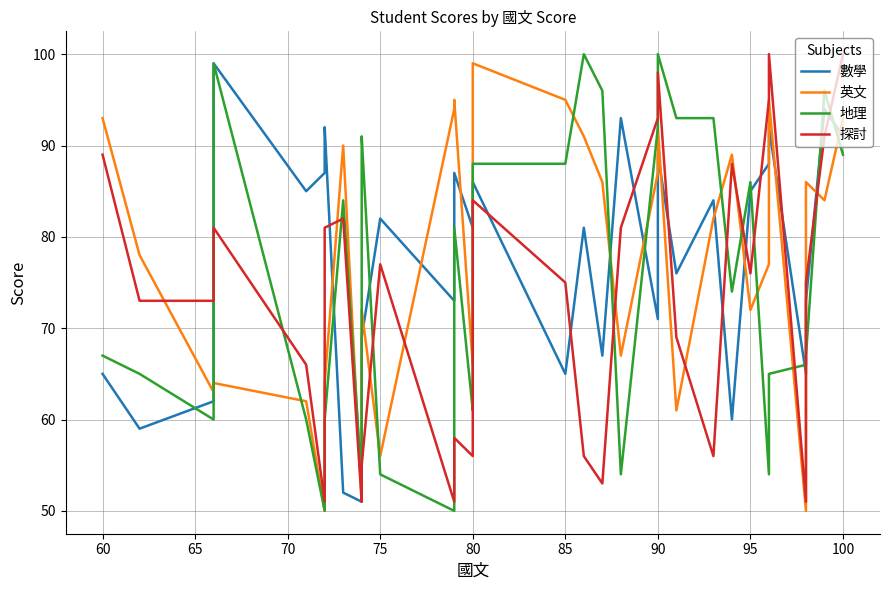

What are all the series names shown in the legend?

數學, 英文, 地理, 探討